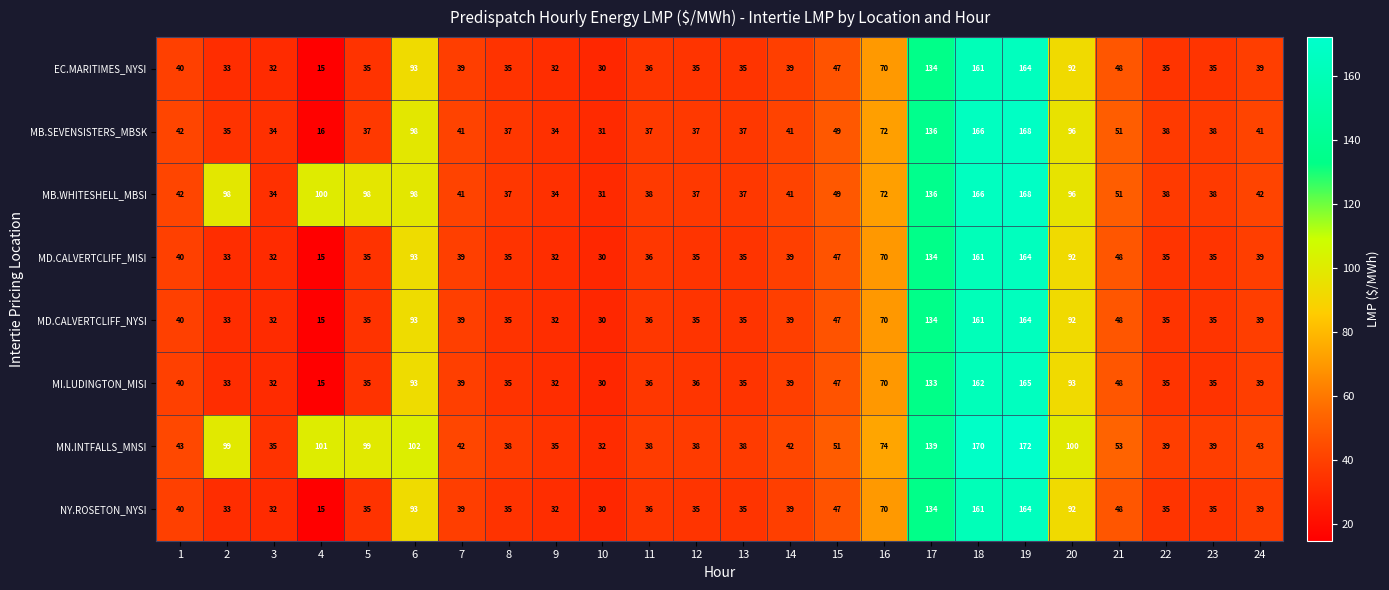

At which label is MN.INTFALLS_MNSI closest to 102?

6